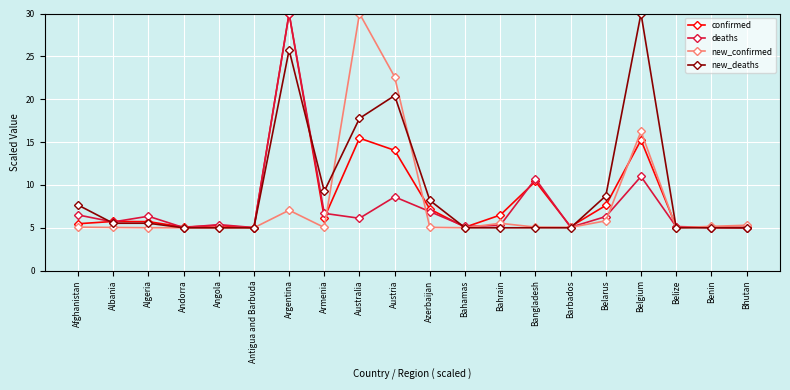

The deaths series shows 8.6 at Austria. True or false?

True